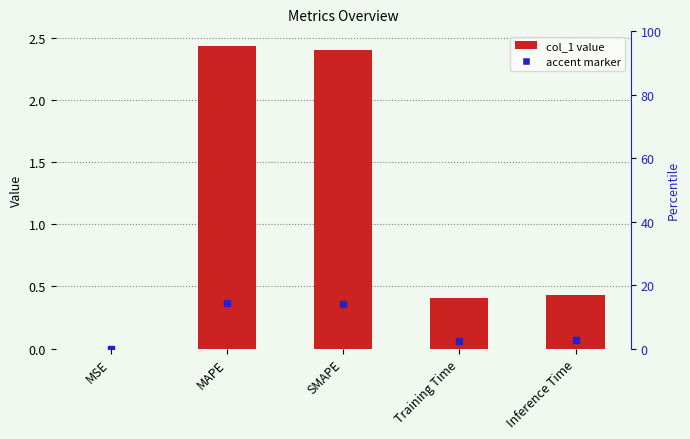

Reading right to left, extract all data points from this chart.

Inference Time=0.4	Training Time=0.4	SMAPE=2.4	MAPE=2.4	MSE=0.0